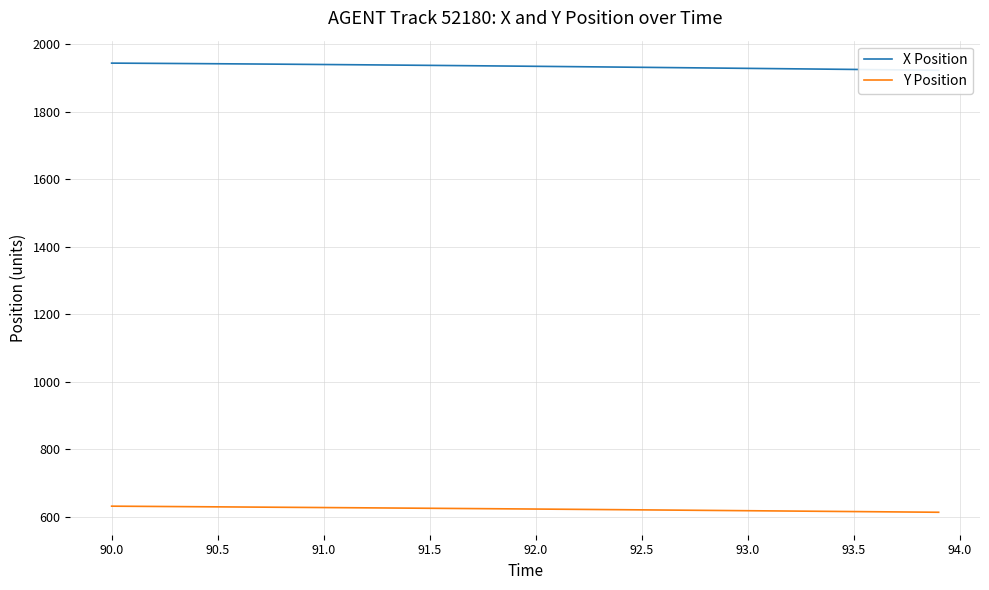

At how many categories does at least one series exceed 925?

40